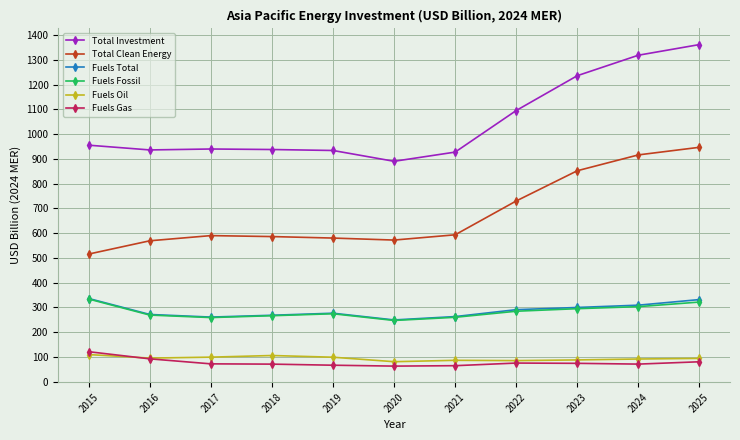

What is the average value of the Fuels Oil series?

93.7